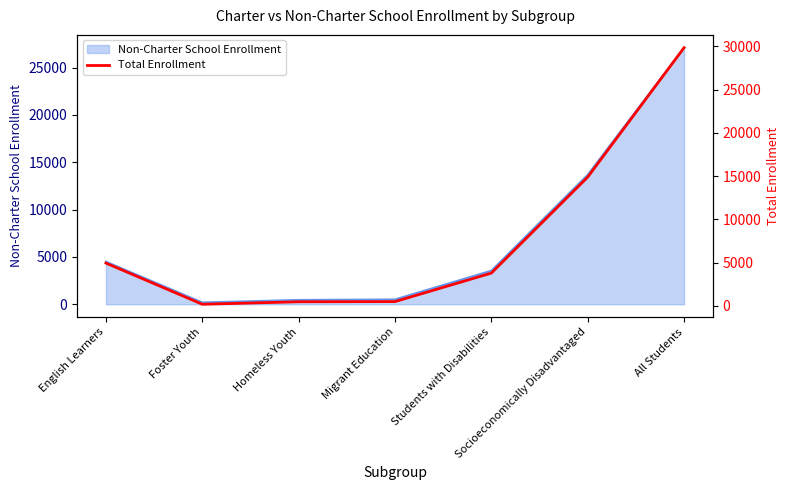

What is the label of the 3rd point from the right?

Students with Disabilities